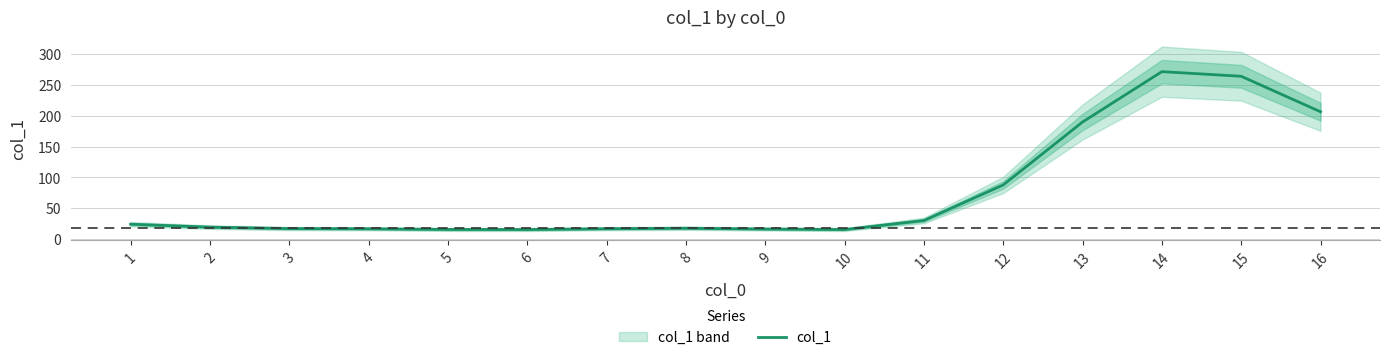

At which label does the data first exceed 19?

1